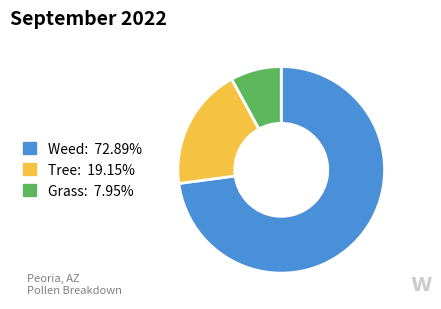

Is there any slice that represents more than half of the pie?

Yes